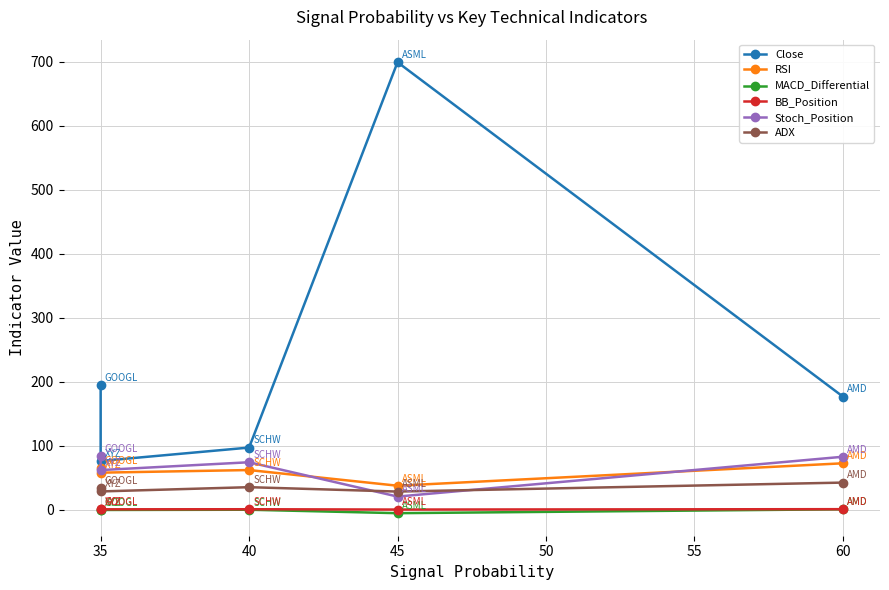

How many lines are shown in the chart?

6